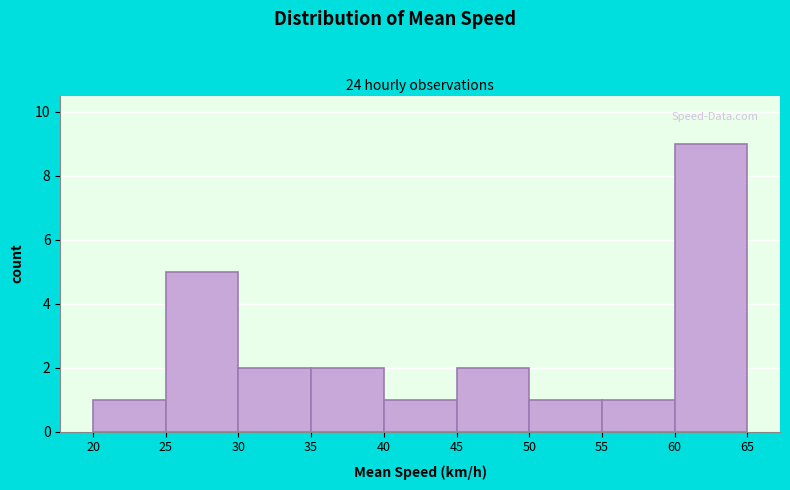

How tall is the bar that spans 35 to 40 on the x-axis? The values are not printed on the chart, so give them approximately, as read against the axis.

2